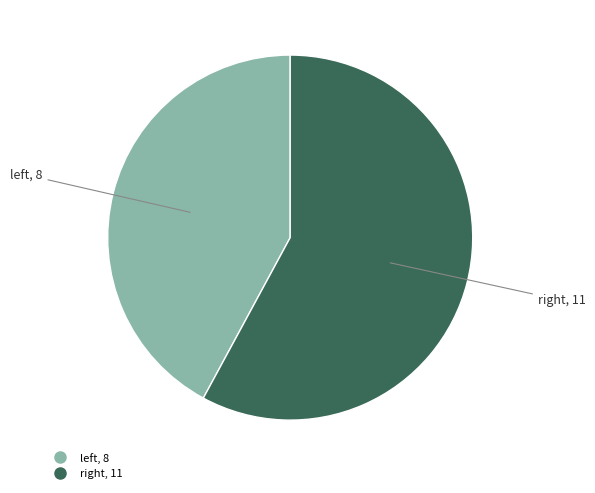

Does any single category account for the majority?

Yes